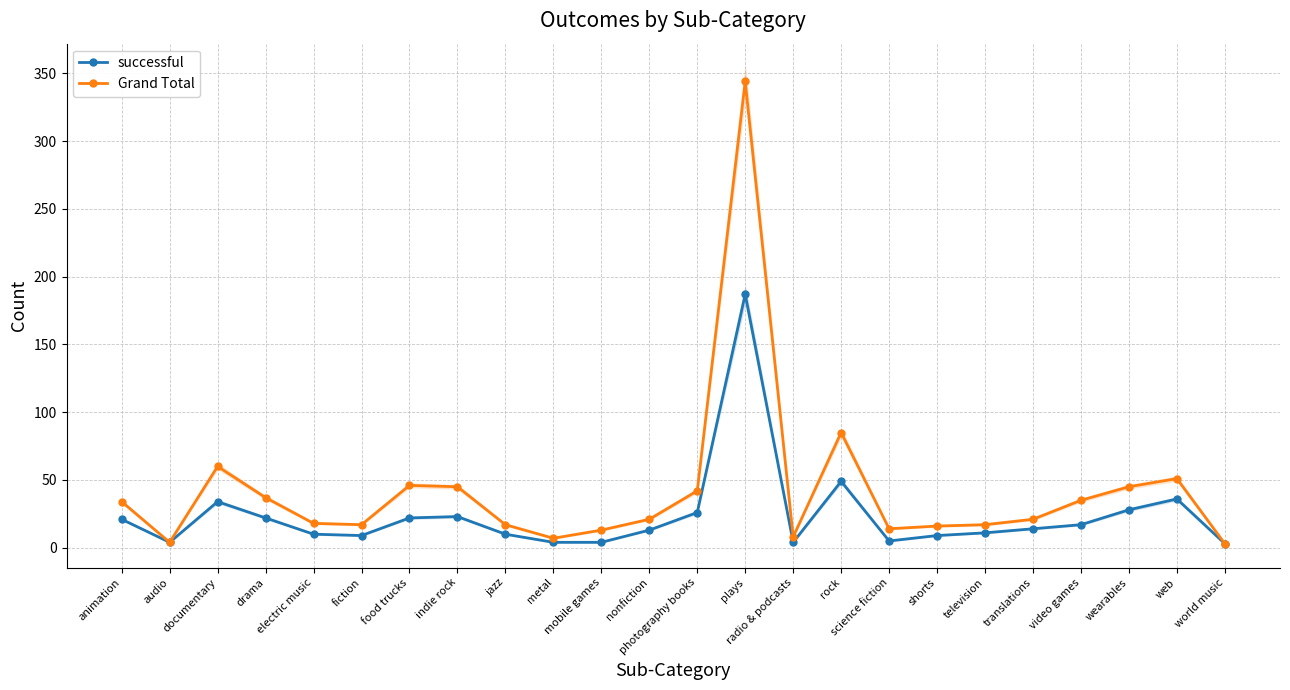

How many lines are shown in the chart?

2